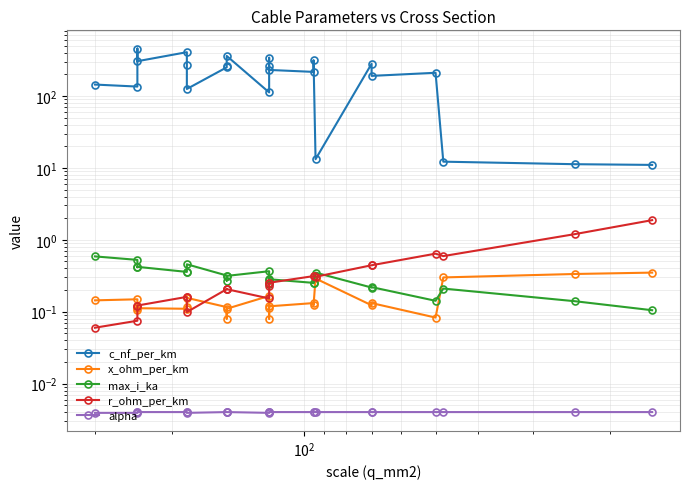

Is the value of alpha at 18 greater than the value of x_ohm_per_km at 15?

No